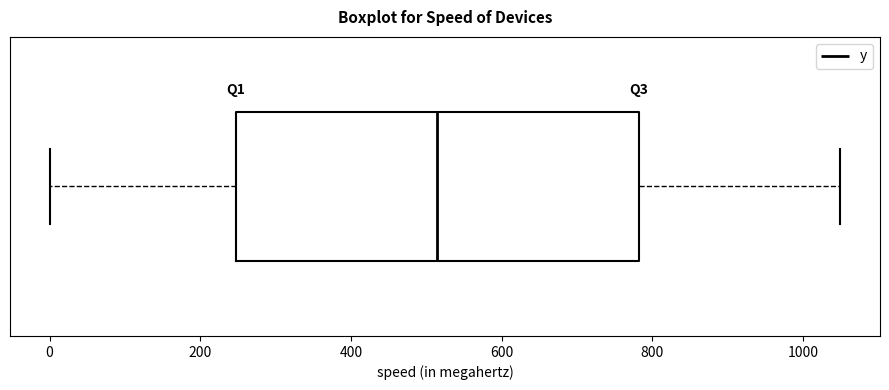

Where is the left edge of the box on the x-axis? The values are not printed on the chart, so give them approximately, as read against the axis.

240